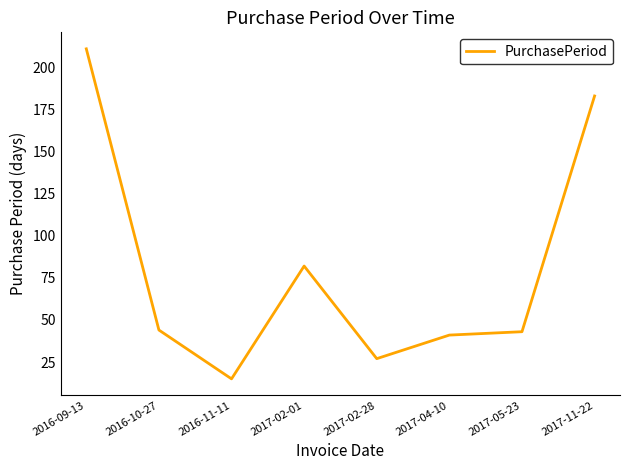

What value does the data have at 2017-05-23, to the nearest 5?

45